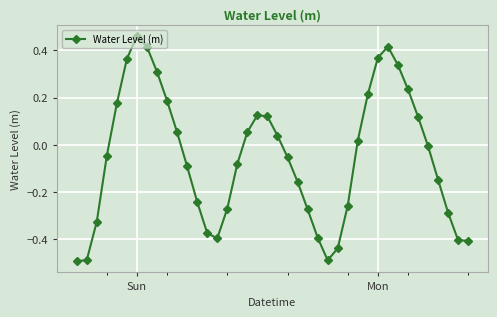

Does the chart display data point markers on the line(s)?

Yes